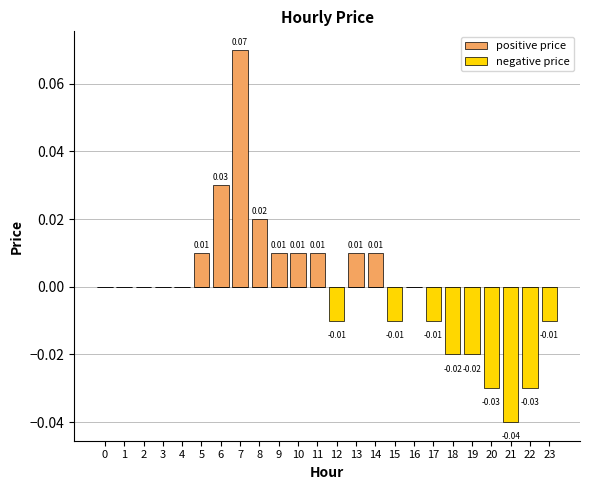

At which category is the sum across all series the highest?

7